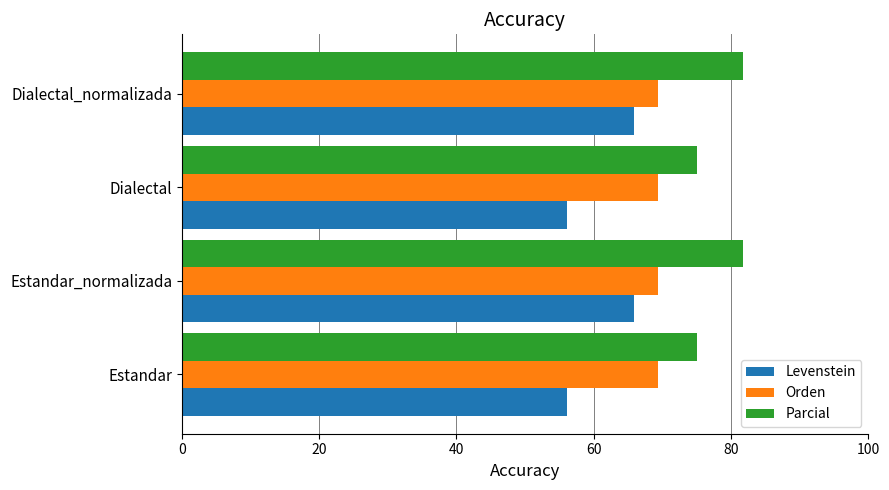

What are all the series names shown in the legend?

Levenstein, Orden, Parcial